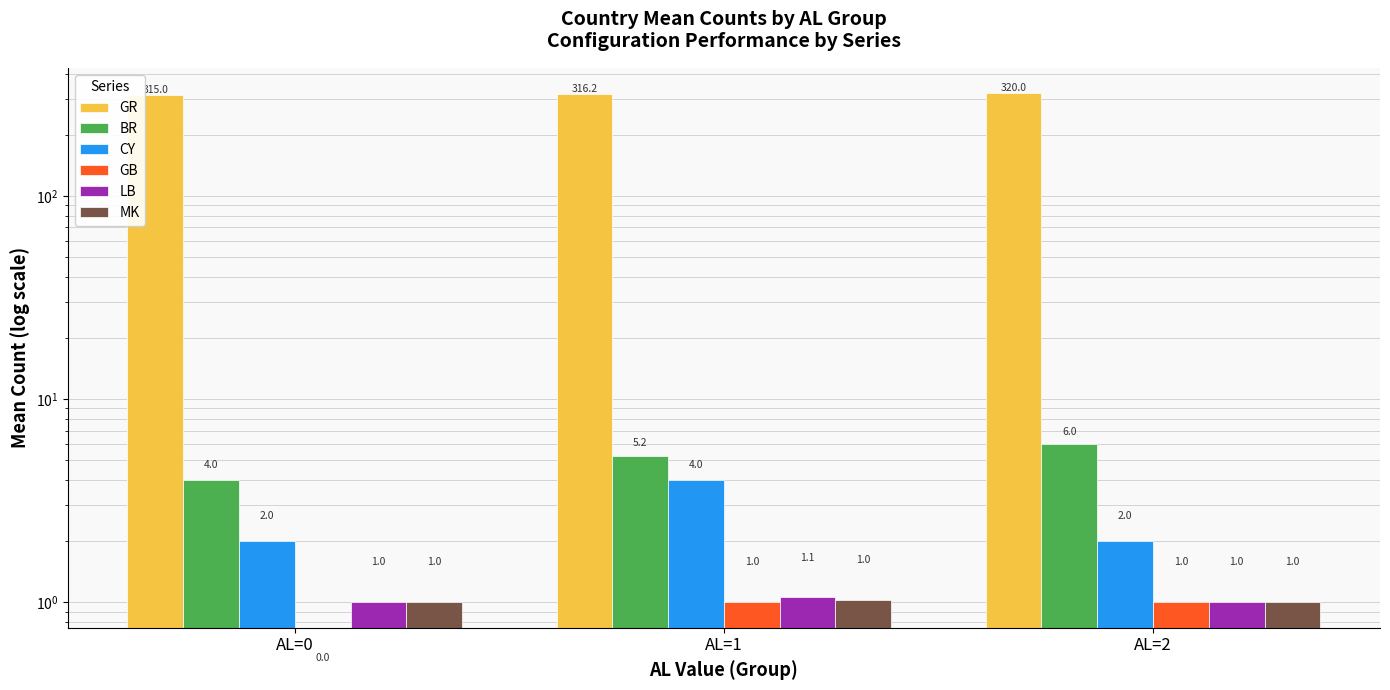

How many series are shown in this chart?

6